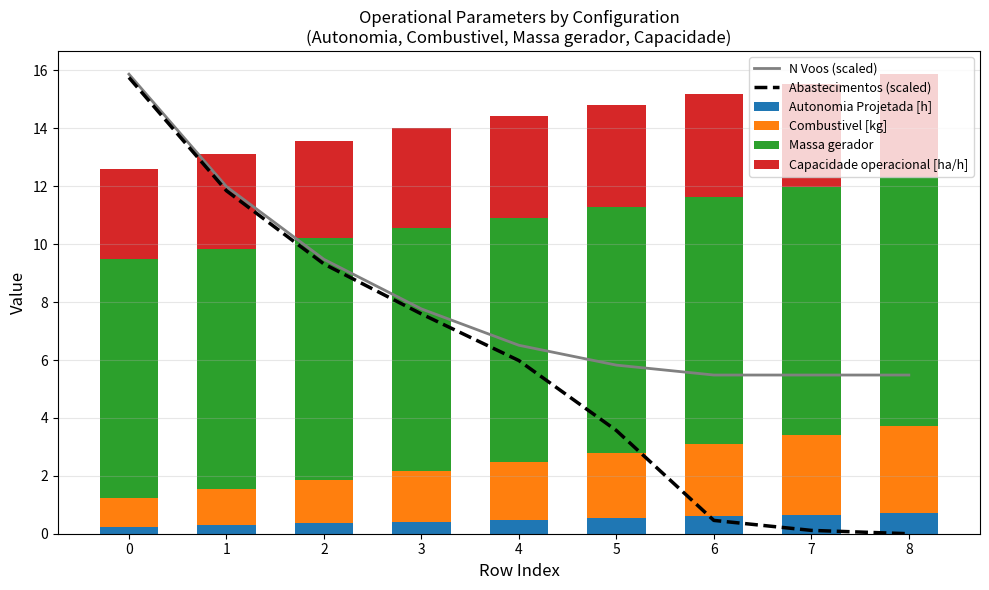

How many data points does each series have?

9